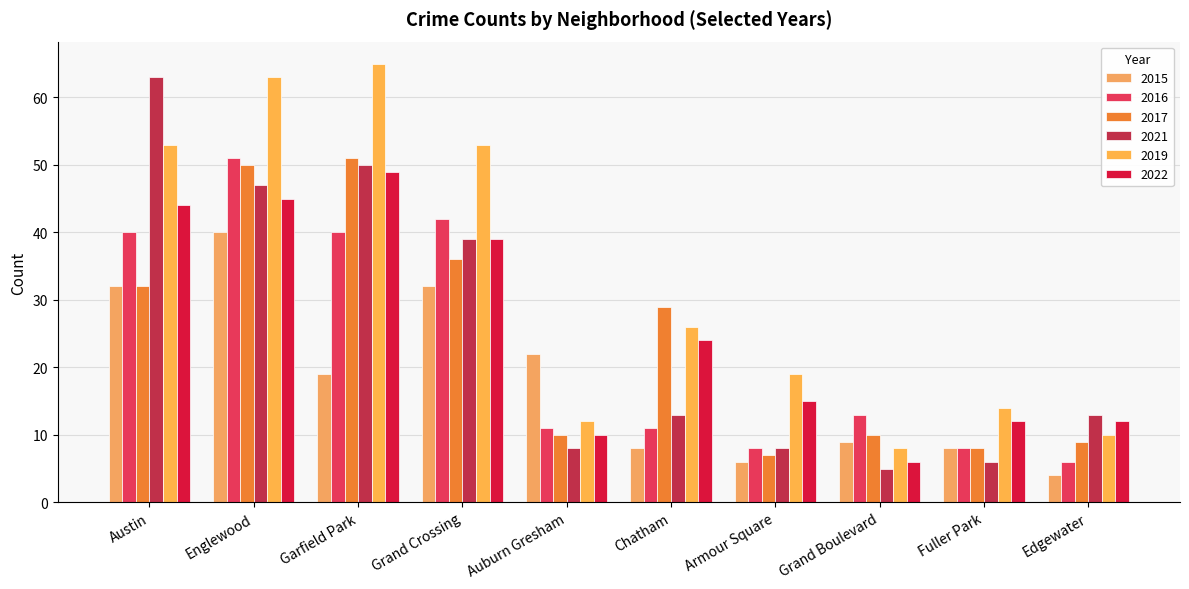

The value of 2016 at Armour Square is 8. True or false?

True